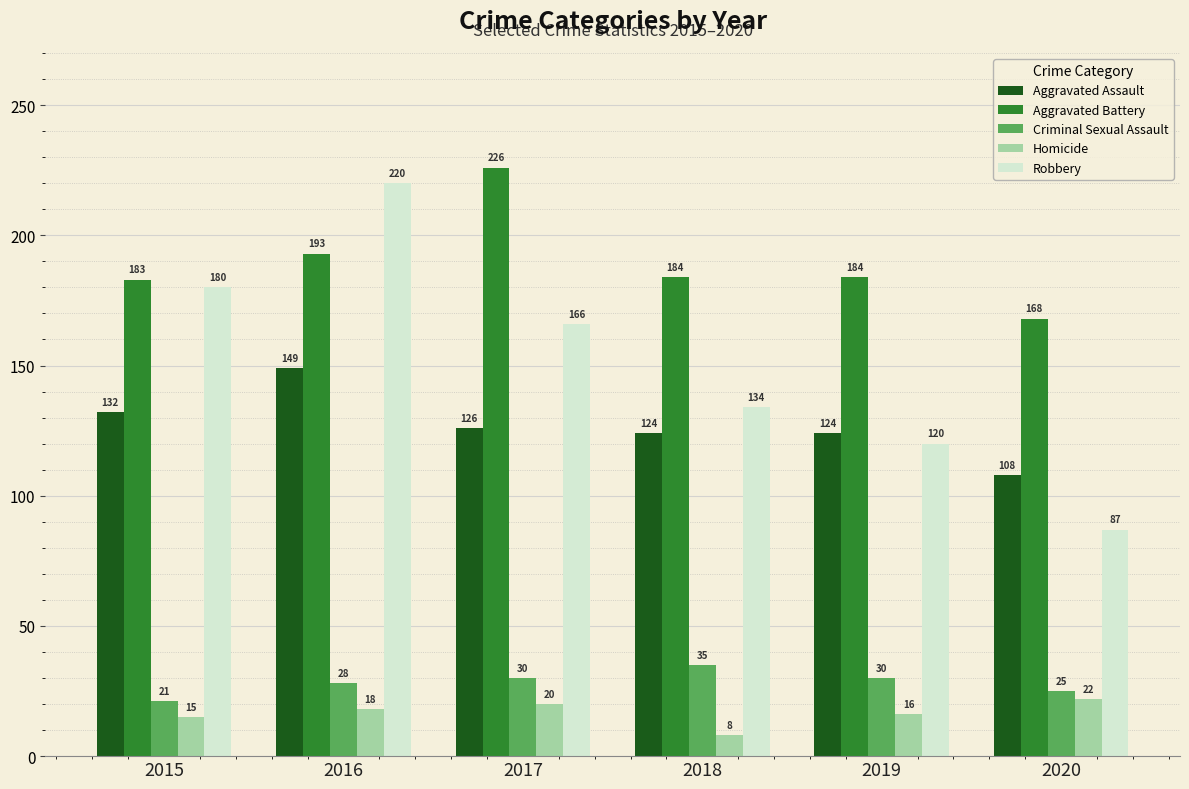

Does the chart contain stacked bars?

No